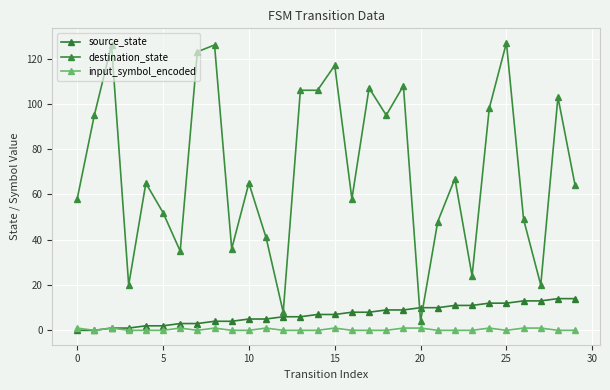

True or false: input_symbol_encoded and destination_state cross at least once.

False